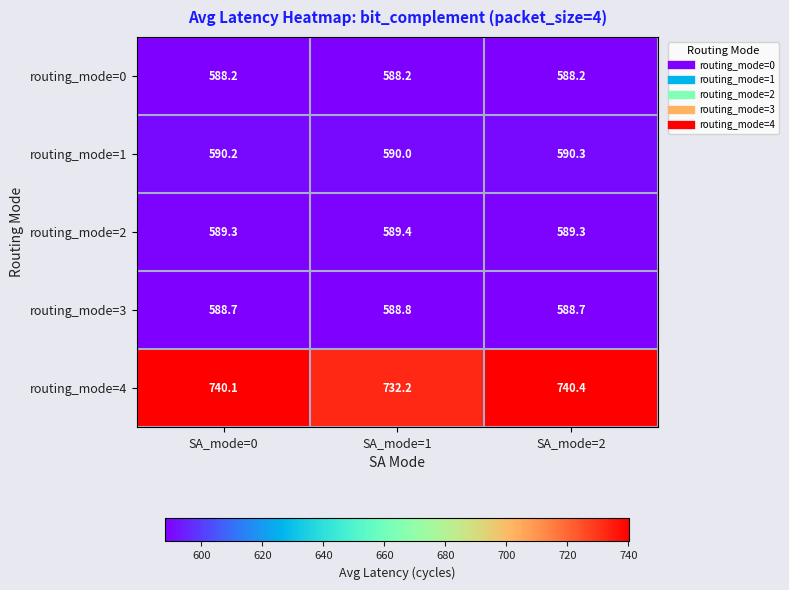

At SA_mode=1, list the series in order from smallest to largest.

routing_mode=0, routing_mode=3, routing_mode=2, routing_mode=1, routing_mode=4